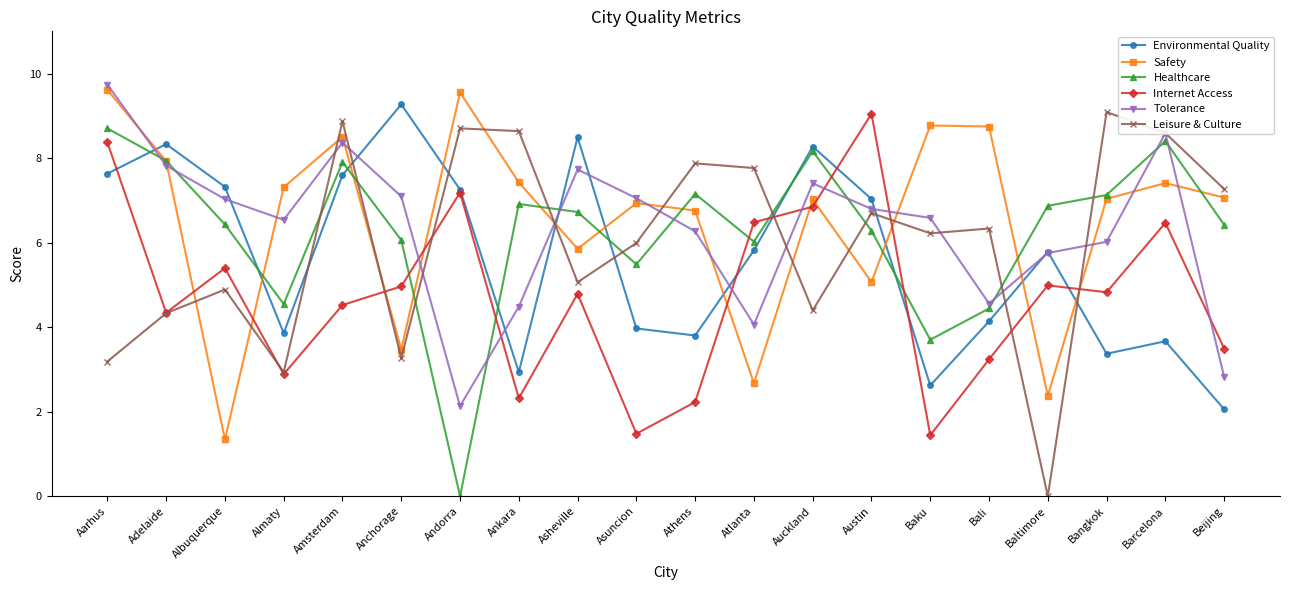

Where is the first local maximum for Environmental Quality?

Adelaide